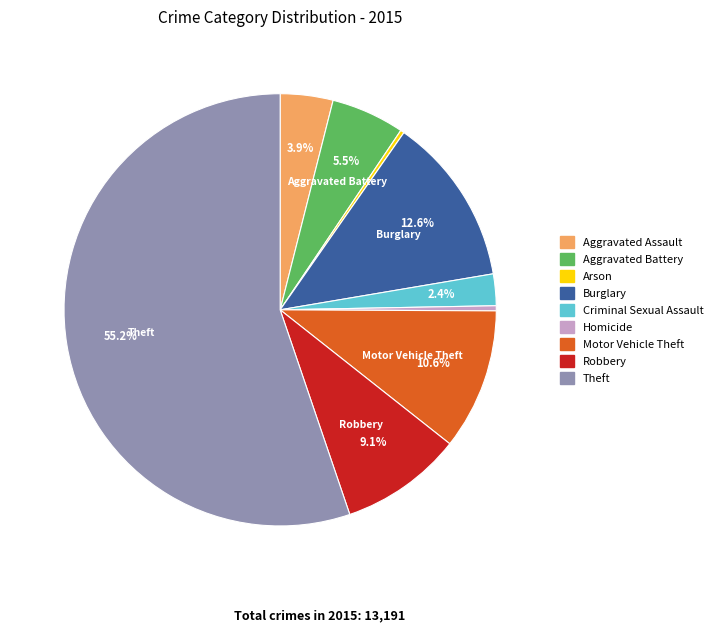

Count the number of slices in the pie.

9